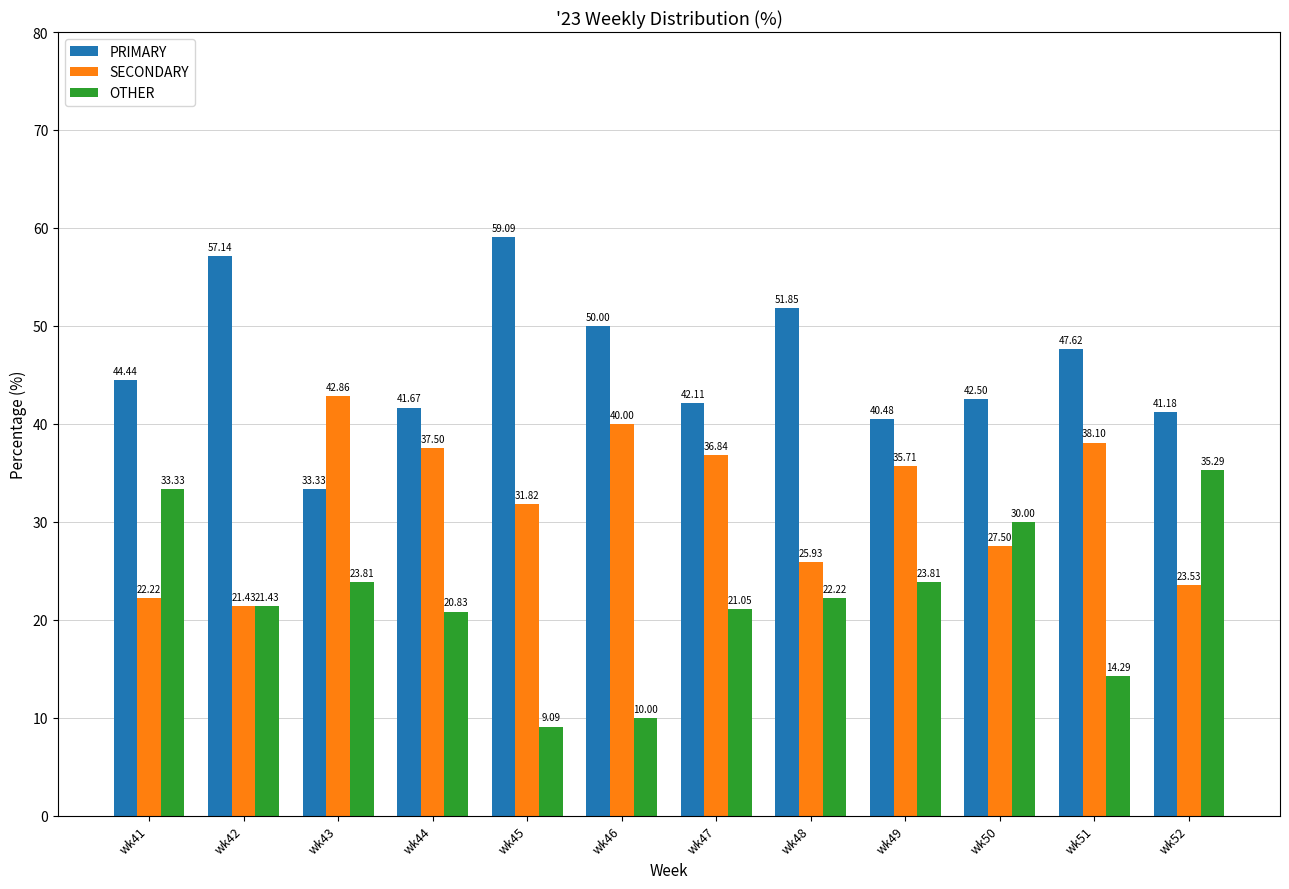

What is the difference between the highest and lowest values at wk43?

19.0